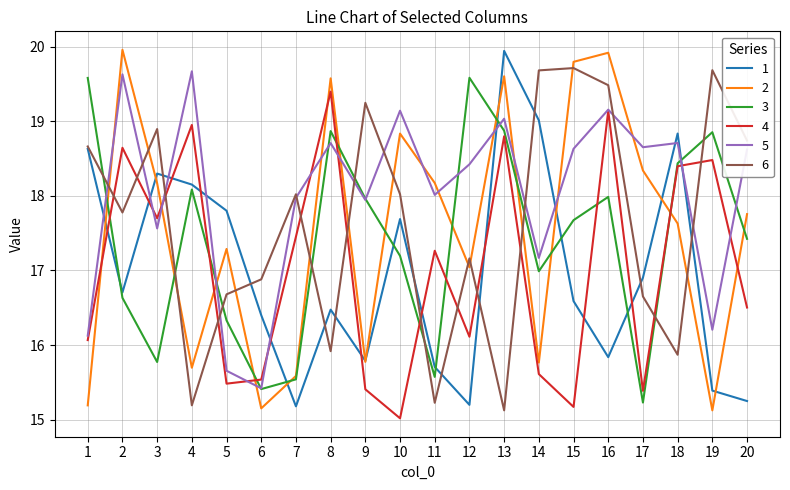

Which series changed the most between 5 and 10?

5